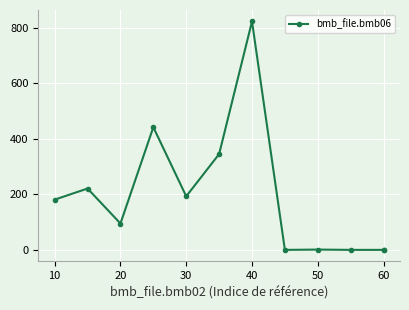

What is the difference between the maximum and minimum values?

823.0